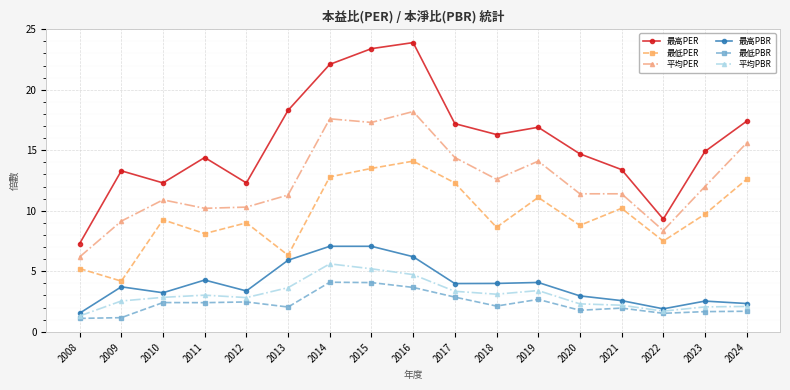

Rank the series by their maximum value, from highest to lowest.

最高PER, 平均PER, 最低PER, 最高PBR, 平均PBR, 最低PBR